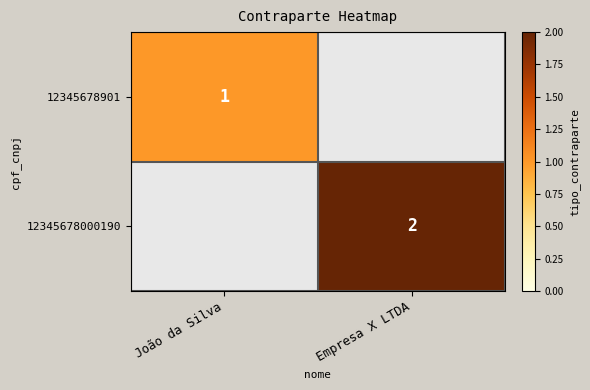

What is the maximum value shown in the chart?

2.0